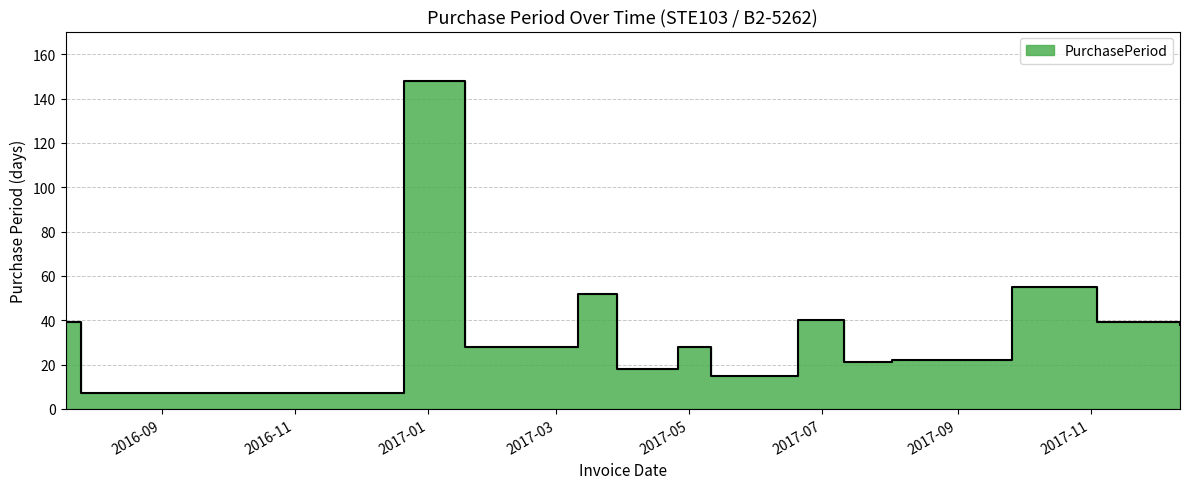

Reading left to right, what are all the values shown in this chart?

39	7	148	28	52	18	28	15	40	21	22	55	39	38